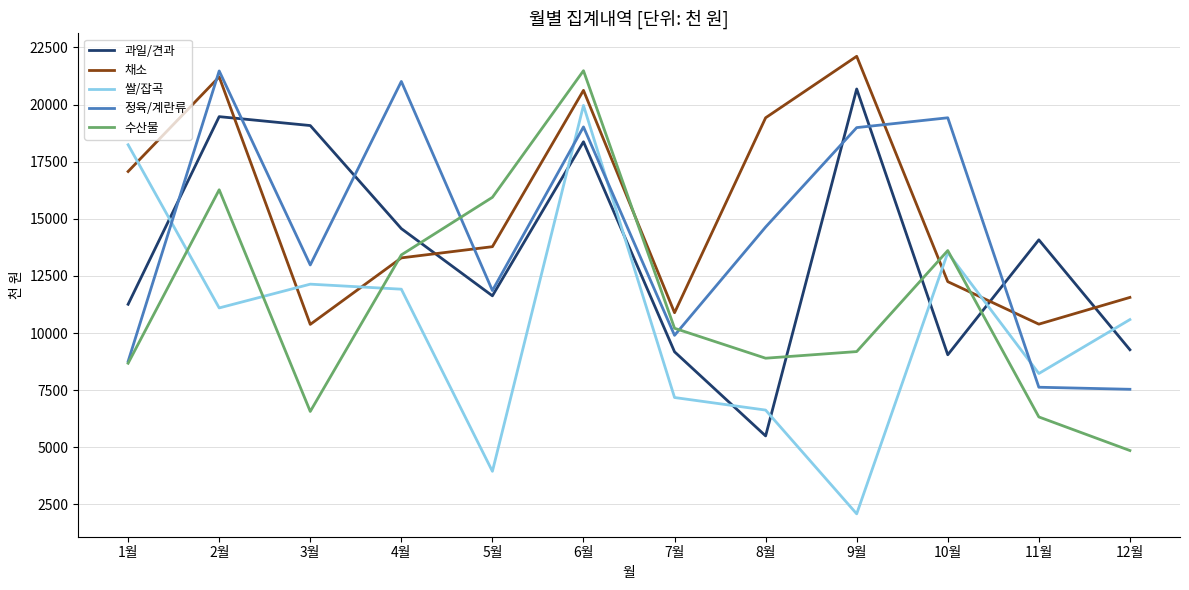

Where is the first local maximum for 과일/견과?

2월